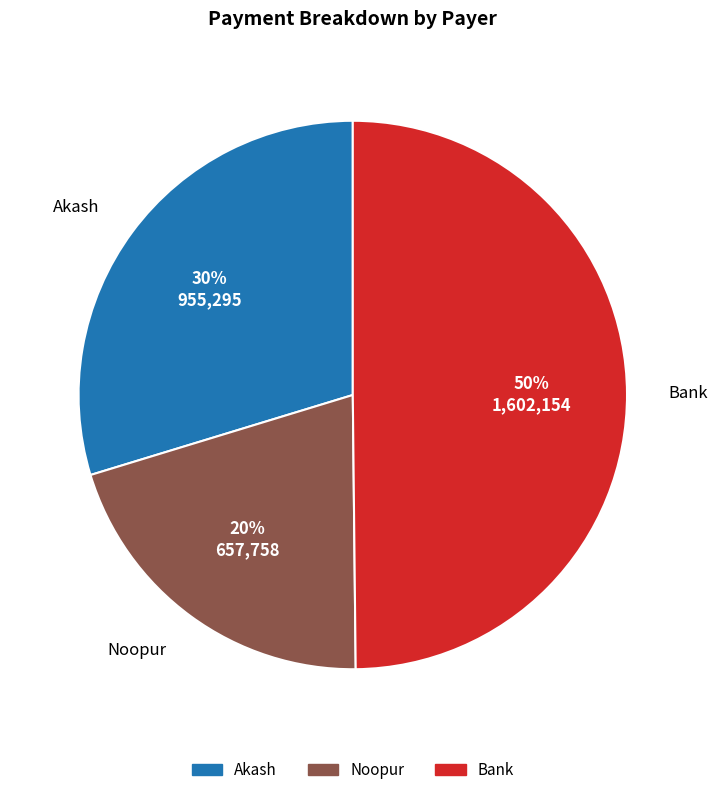

Does Akash account for over 50% of the chart?

No